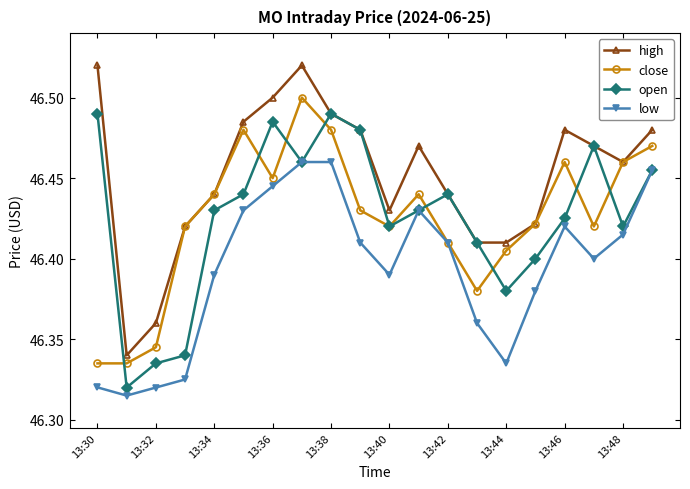

True or false: close has more than 1 points higher than both neighbors.

True